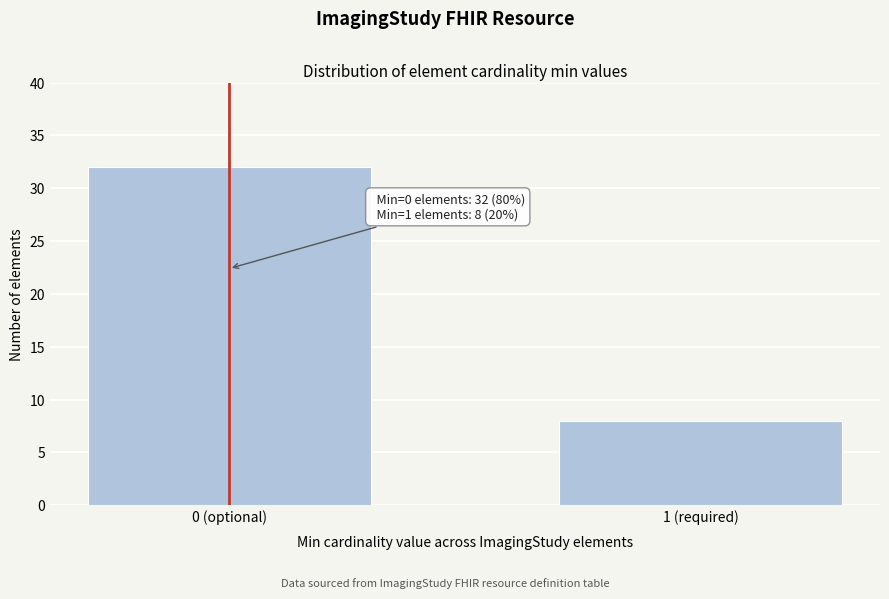

Reading left to right, what are all the values shown in this chart?

32	8